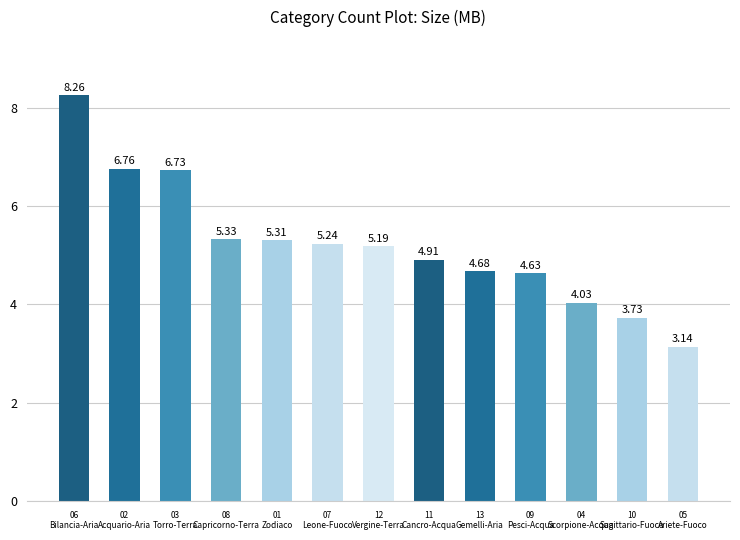

What position from the right is 05
Ariete-Fuoco?

1